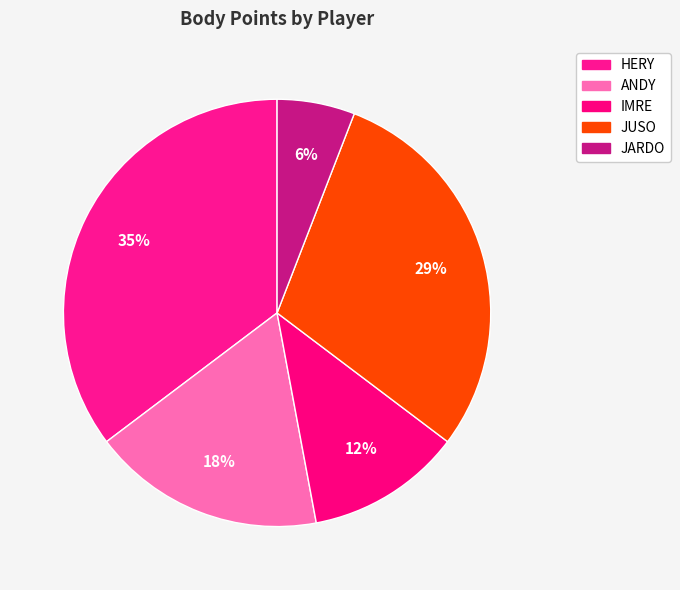

How many segments does this pie chart have?

5